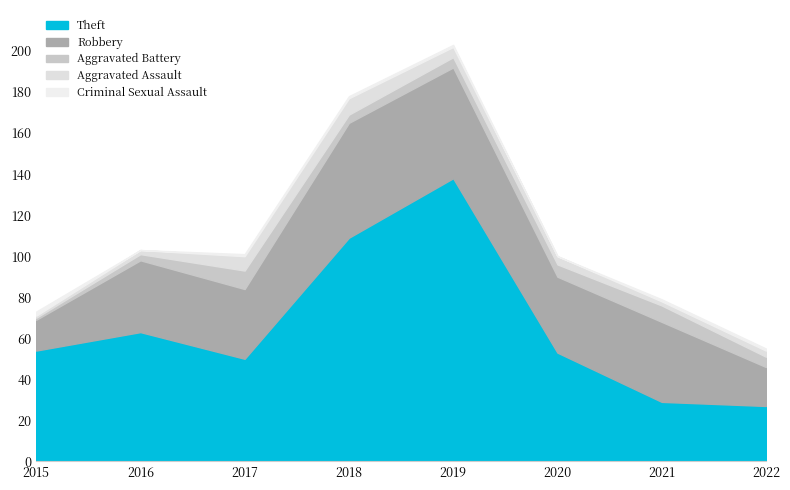

How many values in the Aggravated Assault series are below 4?

4